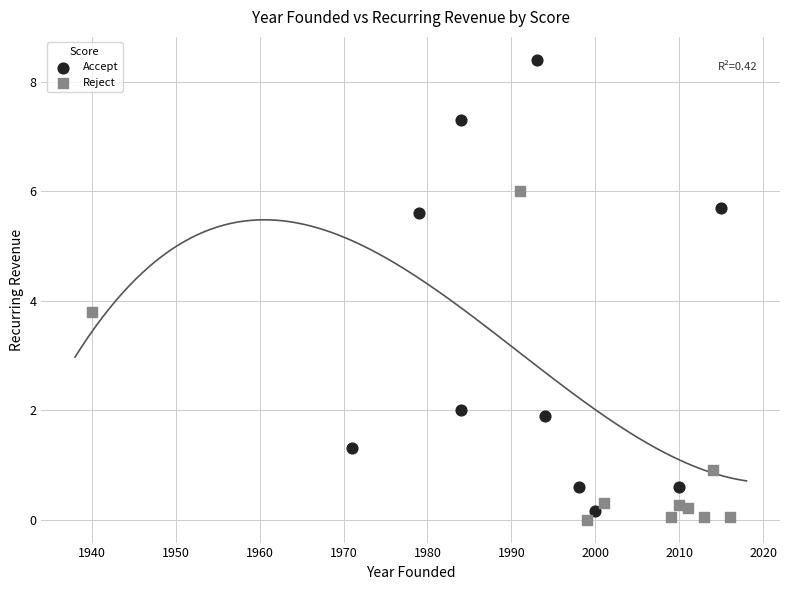

Which series contains the highest Y value?

Accept